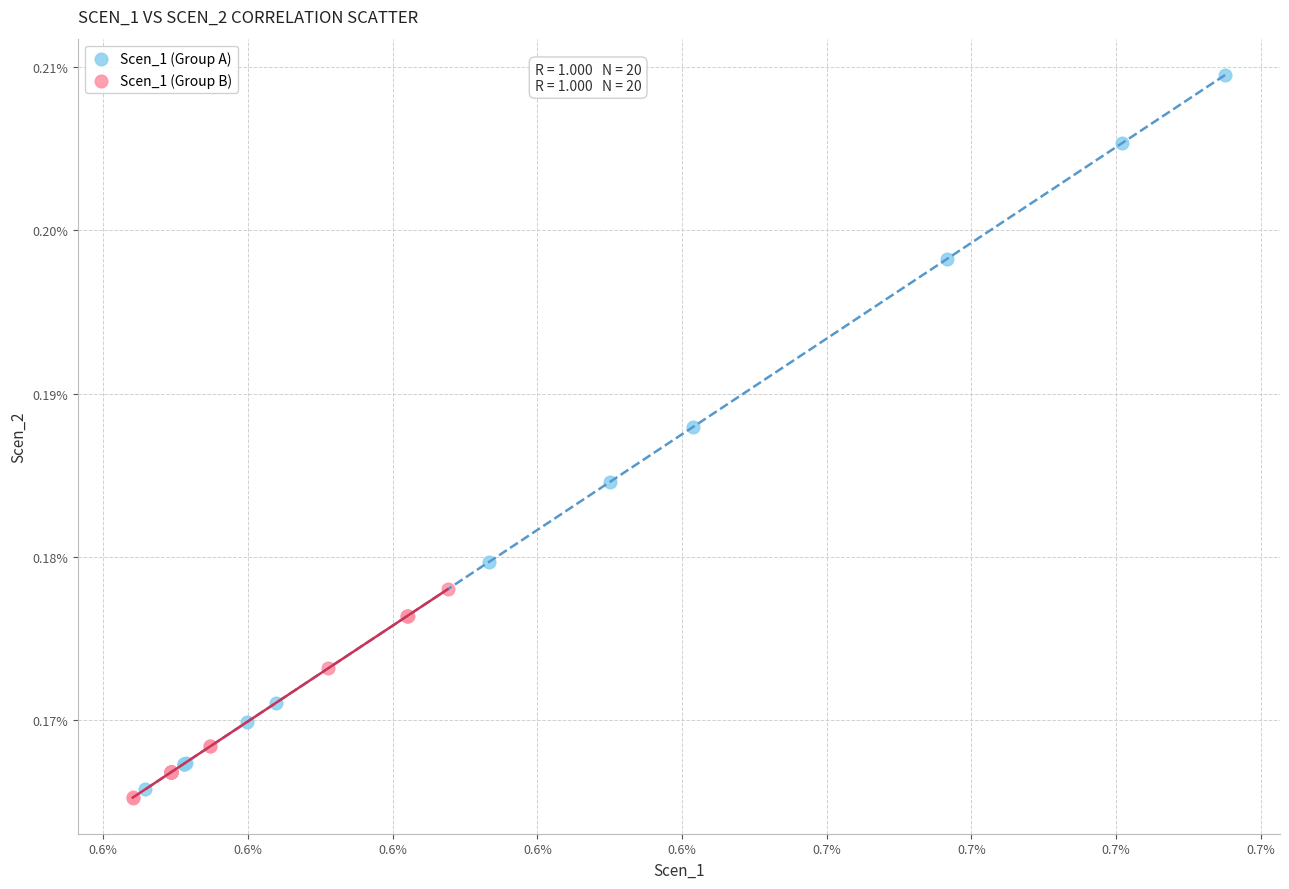

What are all the series names shown in the legend?

Scen_1 (Group A), Scen_1 (Group B)